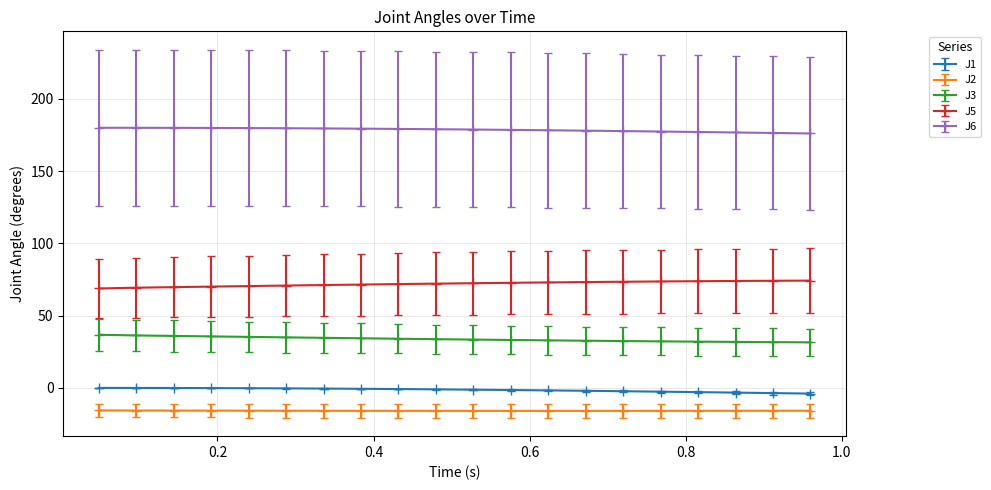

At how many categories does at least one series exceed 62?

20